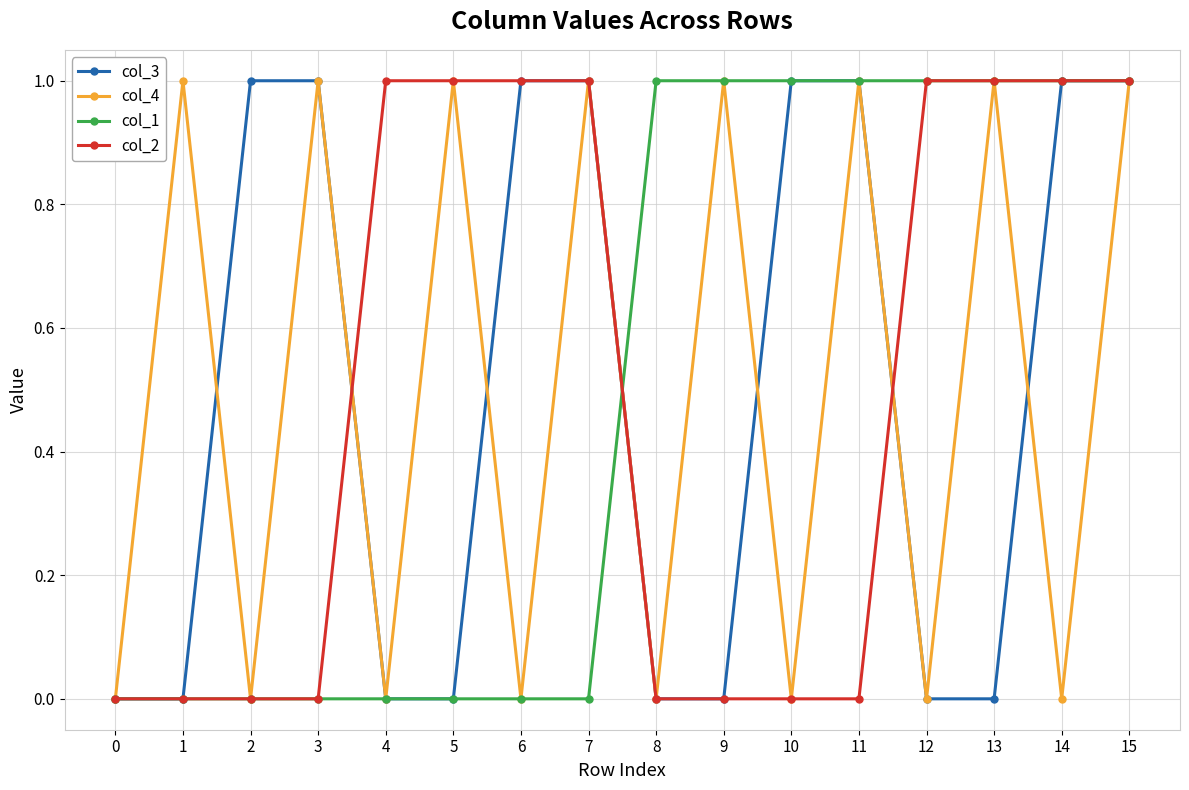

Is the value of col_4 at 14 greater than the value of col_3 at 6?

No